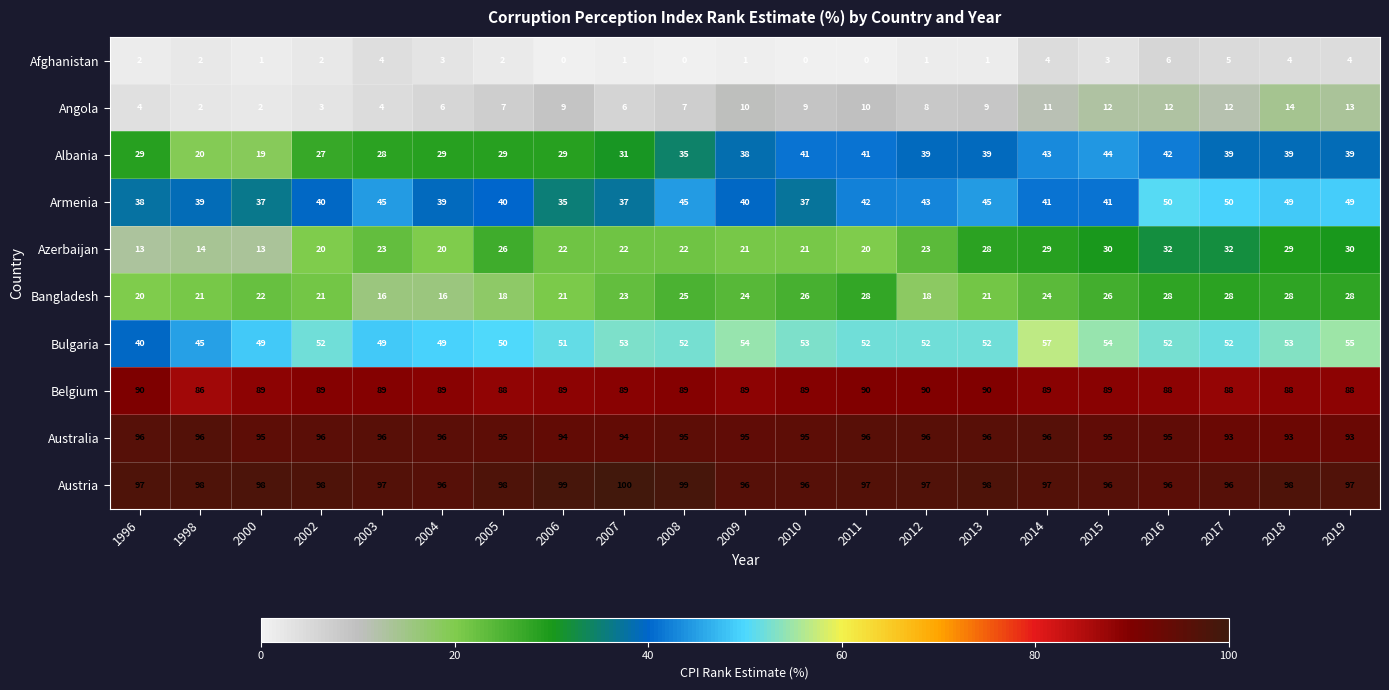

At 1996, list the series in order from smallest to largest.

Afghanistan, Angola, Azerbaijan, Bangladesh, Albania, Armenia, Bulgaria, Belgium, Australia, Austria